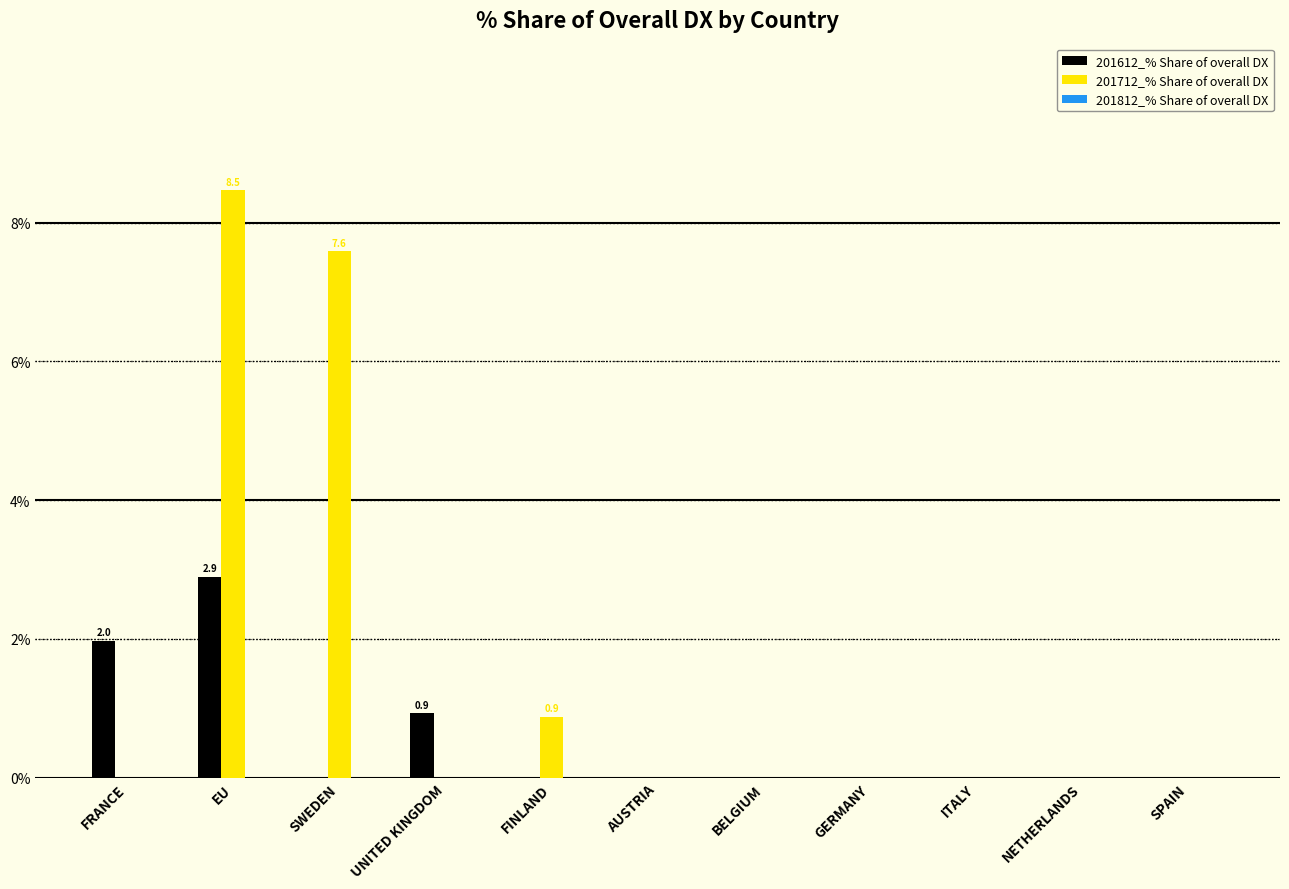

What is the average value of the 201712_% Share of overall DX series?

1.5